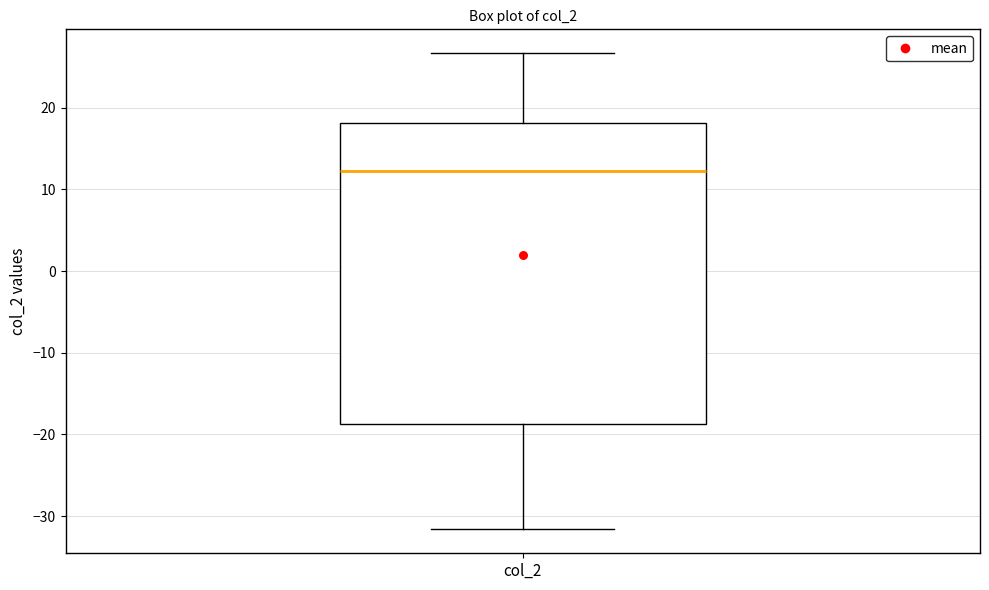

Transcribe this box plot: give where the median line is, the range the box spans, and where the two whiskers end, as read against the y-axis. The values are not printed on the chart, so give them approximately, as read against the axis.

median 12, box -19 to 18, whiskers -32 to 27